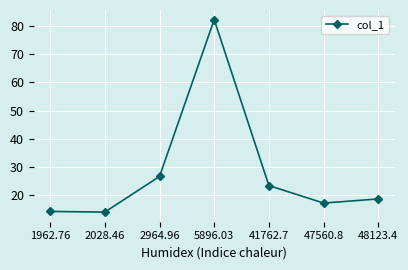

What is the change in value from 2964.96 to 47560.8?

-9.4